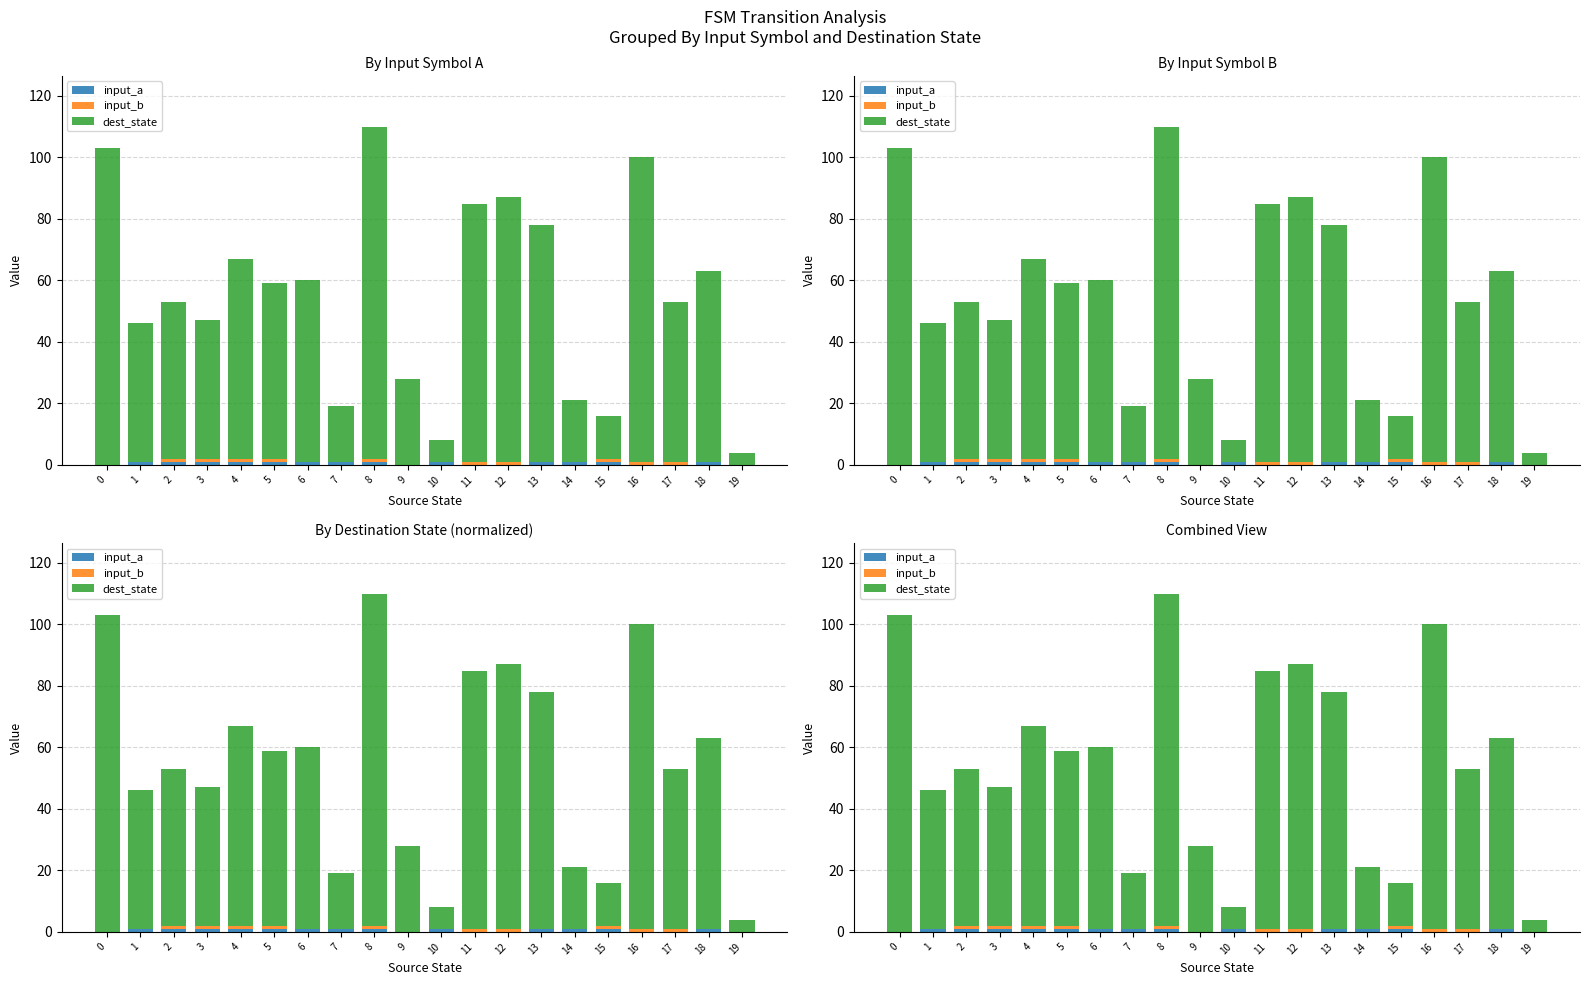

Is it true that dest_state equals 3 at 15?

False